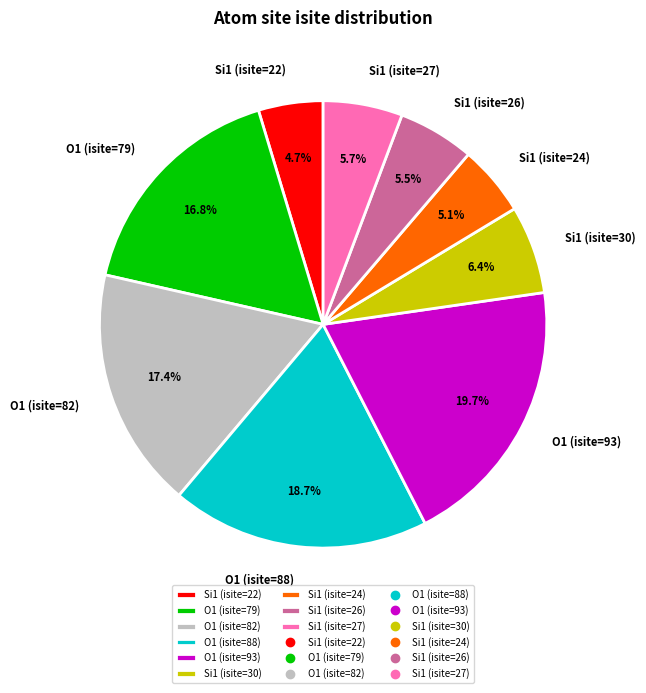

Which category has the biggest portion of the pie?

O1 (isite=93)